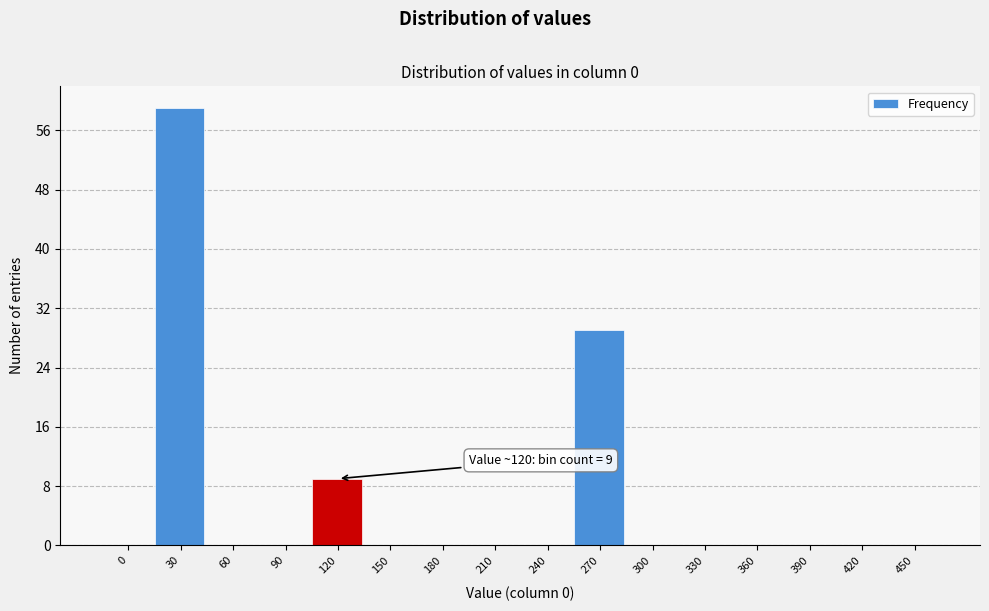

Reading left to right, what are all the values shown in this chart?

0=0	30=59	60=0	90=0	120=9	150=0	180=0	210=0	240=0	270=29	300=0	330=0	360=0	390=0	420=0	450=0